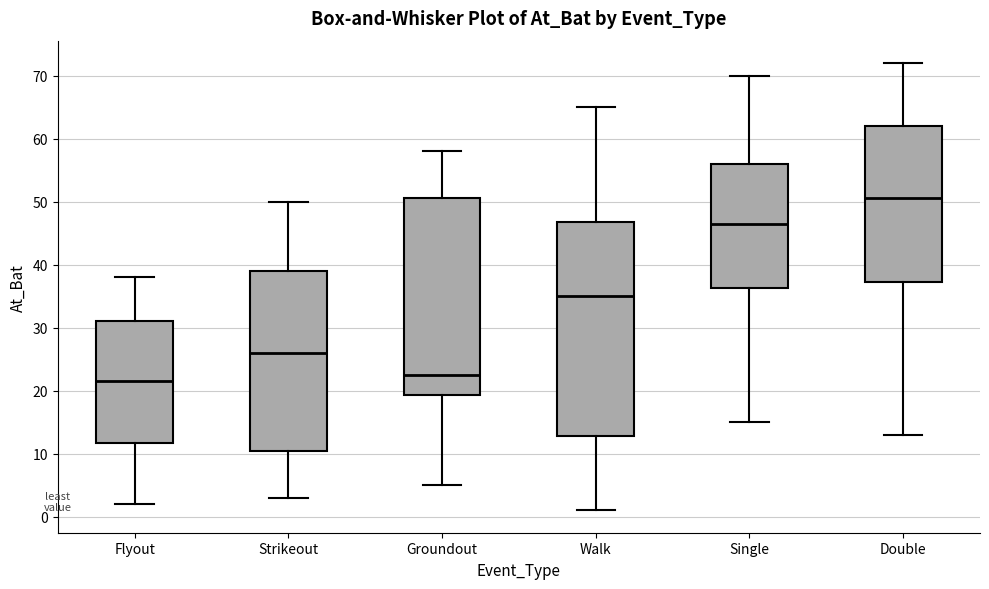

Reading left to right, read every box against the y-axis: the position of its median line, the range the box covers, and the ends of its whiskers. The values are not printed on the chart, so give them approximately, as read against the axis.

Flyout: median 22, box 12 to 31, whiskers 2 to 38
Strikeout: median 26, box 11 to 39, whiskers 3 to 50
Groundout: median 23, box 19 to 51, whiskers 5 to 58
Walk: median 35, box 13 to 47, whiskers 1 to 65
Single: median 47, box 36 to 56, whiskers 15 to 70
Double: median 51, box 37 to 62, whiskers 13 to 72